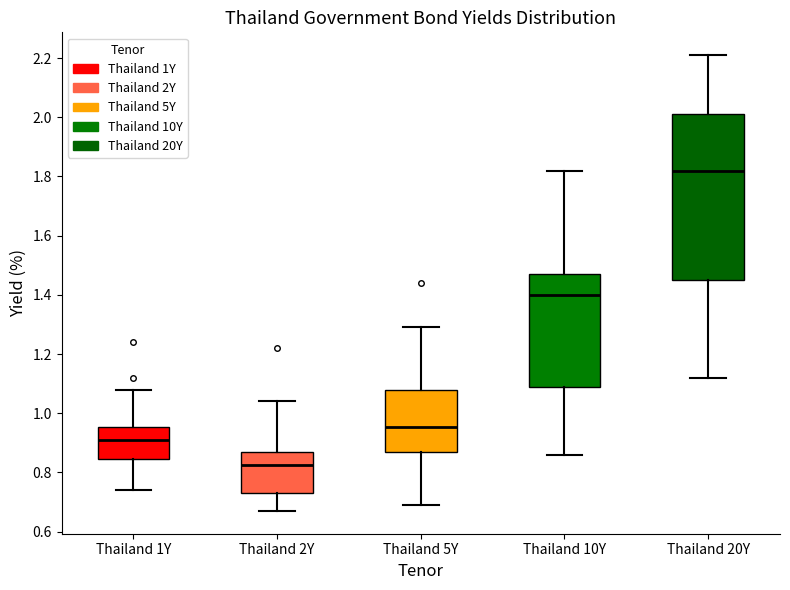

Reading left to right, read every box against the y-axis: the position of its median line, the range the box covers, and the ends of its whiskers. The values are not printed on the chart, so give them approximately, as read against the axis.

Thailand 1Y: median 0.92, box 0.84 to 0.96, whiskers 0.74 to 1.08
Thailand 2Y: median 0.82, box 0.74 to 0.88, whiskers 0.68 to 1.04
Thailand 5Y: median 0.96, box 0.88 to 1.08, whiskers 0.70 to 1.30
Thailand 10Y: median 1.40, box 1.08 to 1.48, whiskers 0.86 to 1.82
Thailand 20Y: median 1.82, box 1.46 to 2.02, whiskers 1.12 to 2.22